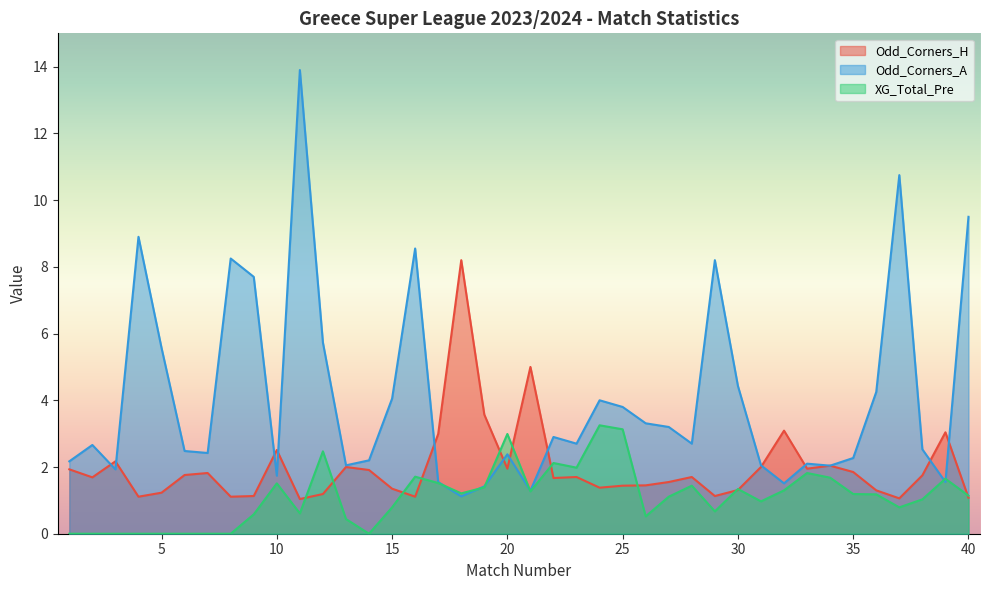

Is the value of Odd_Corners_H at 28 greater than the value of XG_Total_Pre at 20?

No